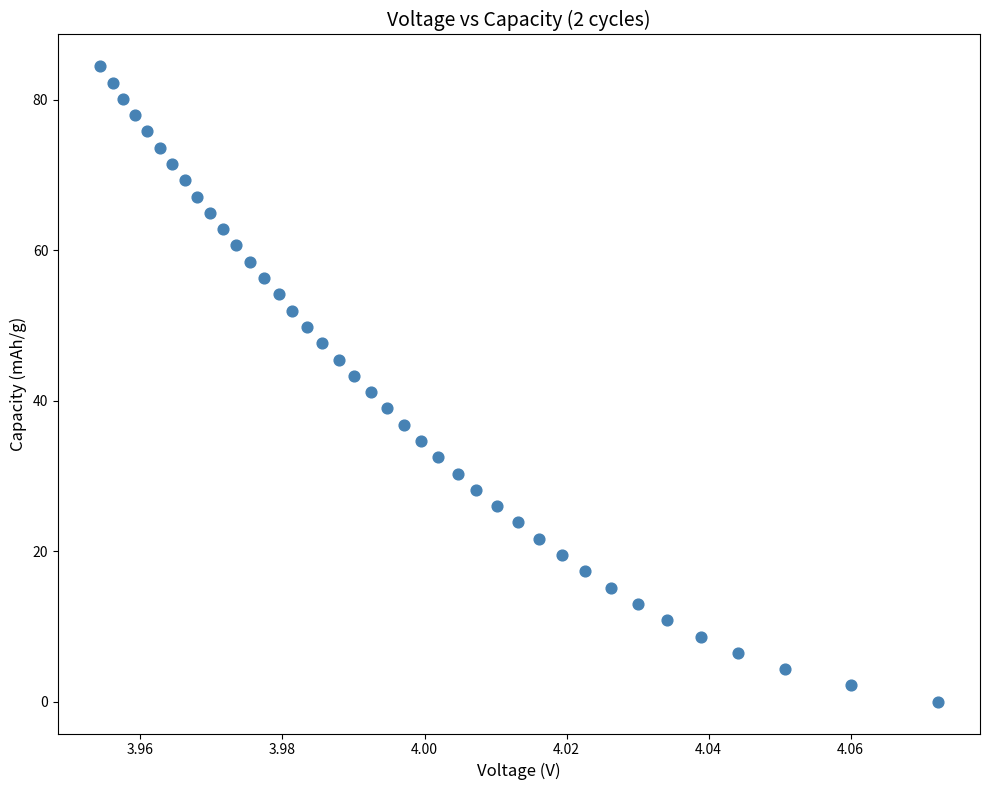

What is the range of Y values (max minus min)?

84.5